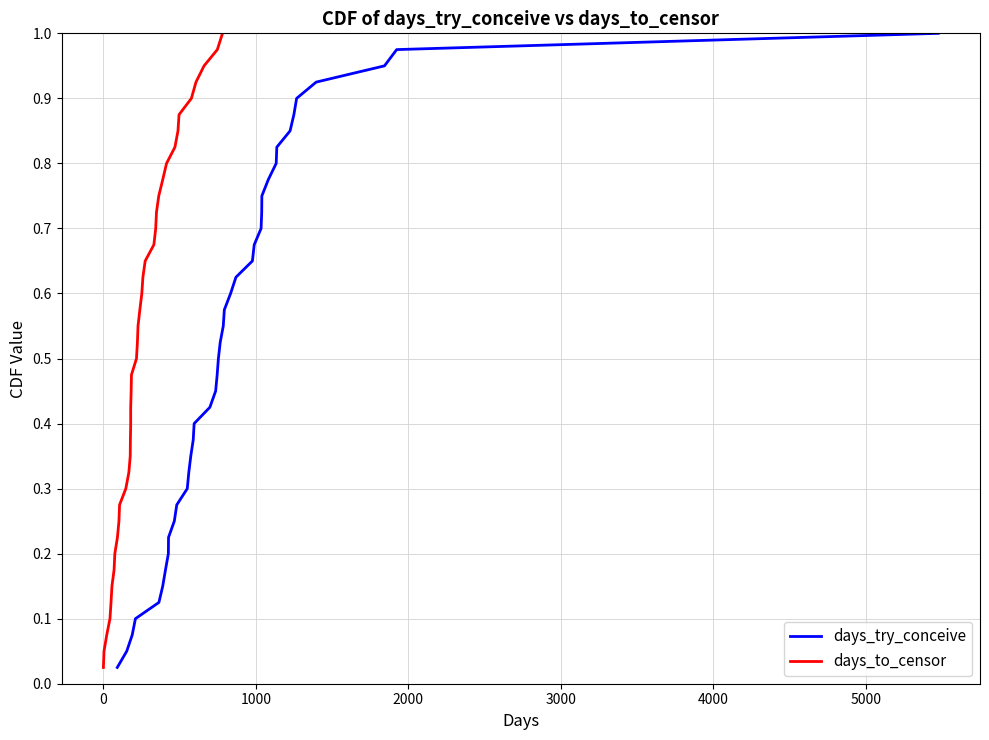

True or false: days_try_conceive and days_to_censor intersect in this chart.

False